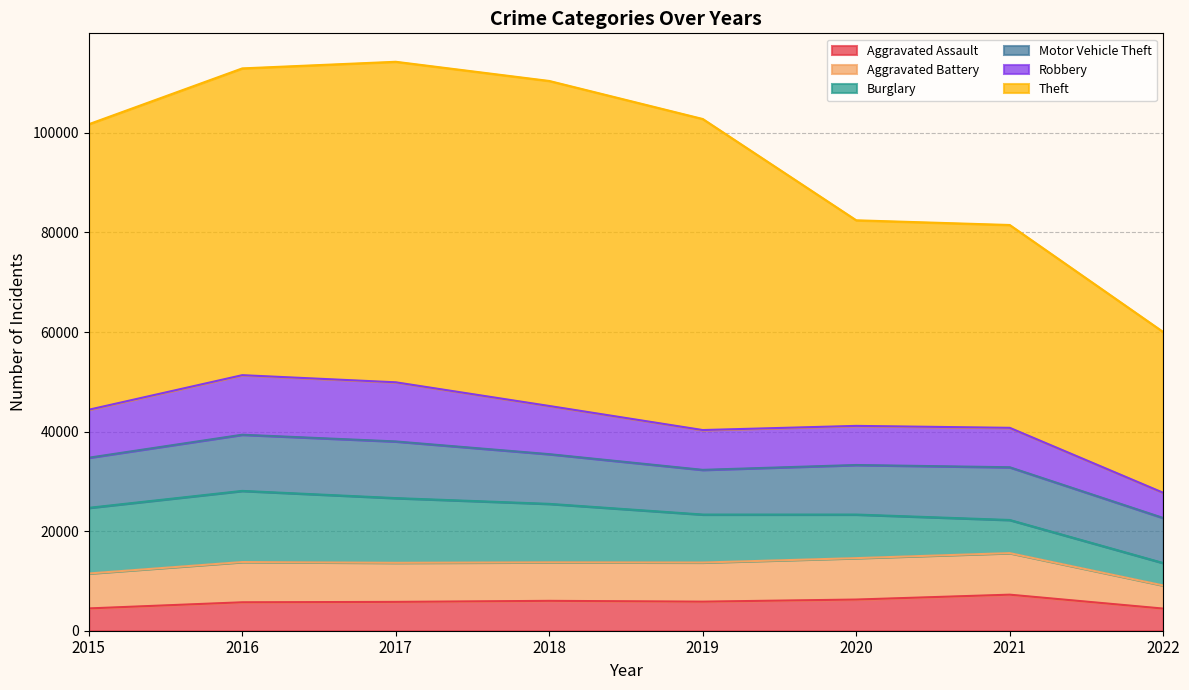

The value of Aggravated Battery at 2018 is 7735. True or false?

True